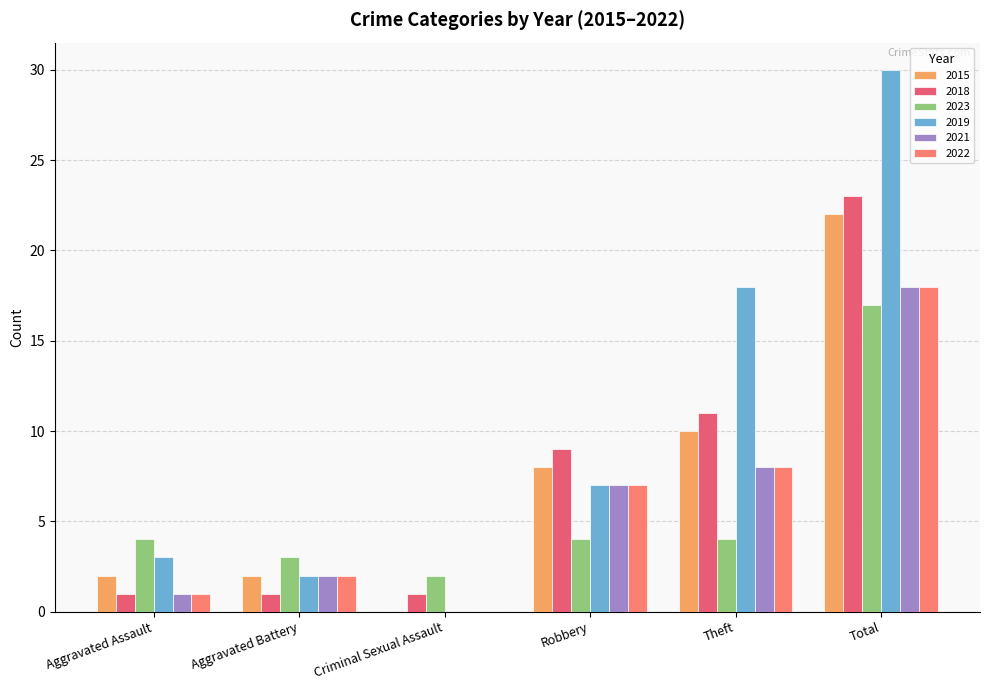

At how many categories does at least one series exceed 28?

1